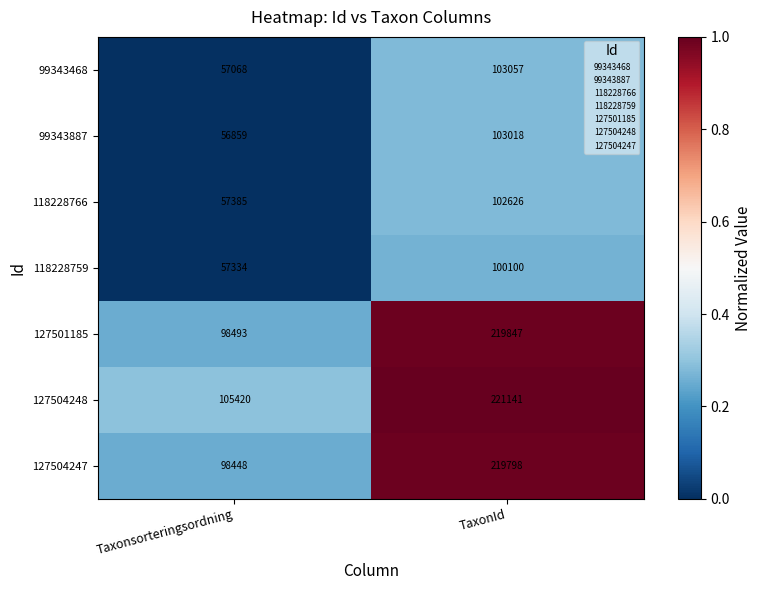

At Taxonsorteringsordning, list the series in order from largest to smallest.

127504248, 127501185, 127504247, 118228766, 118228759, 99343468, 99343887